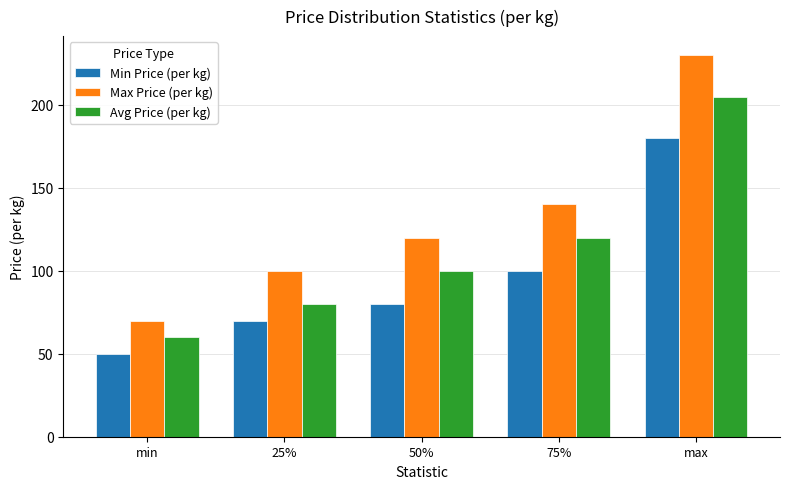

Is it true that Min Price (per kg) equals 251 at max?

False